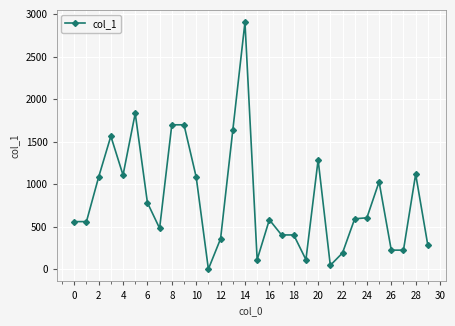

What is the value of the 7th point from the left?

782